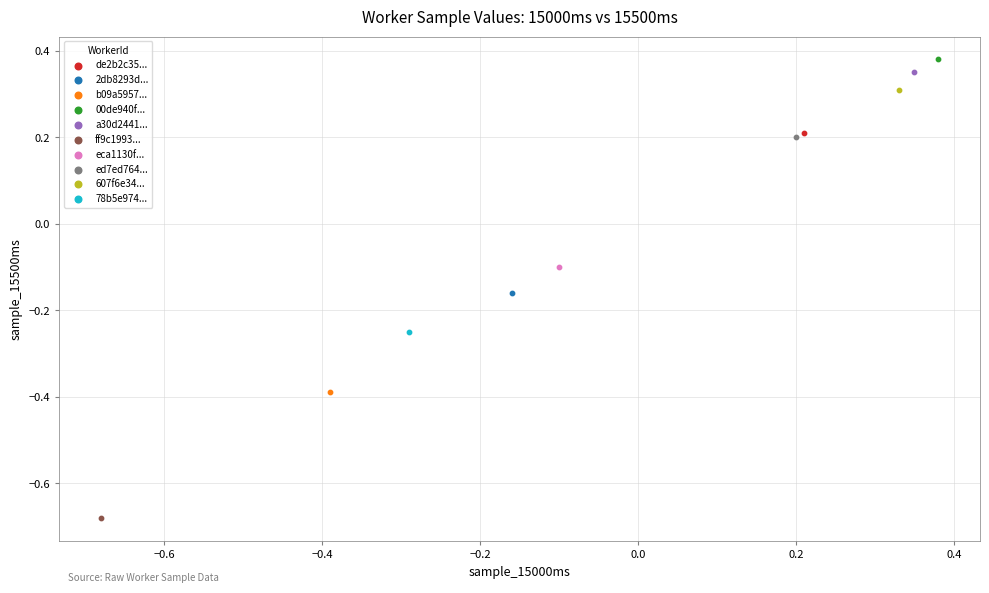

What are all the series names shown in the legend?

de2b2c35..., 2db8293d..., b09a5957..., 00de940f..., a30d2441..., ff9c1993..., eca1130f..., ed7ed764..., 607f6e34..., 78b5e974...